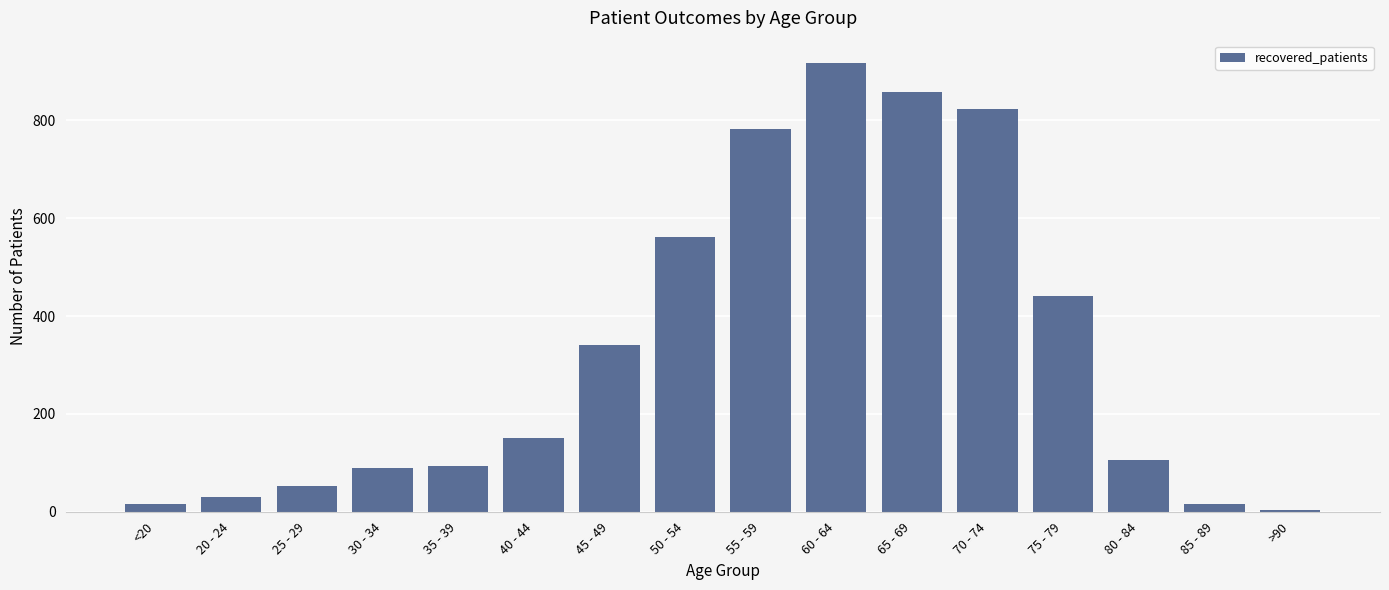

What is the change in value from 40 - 44 to 75 - 79?

+290